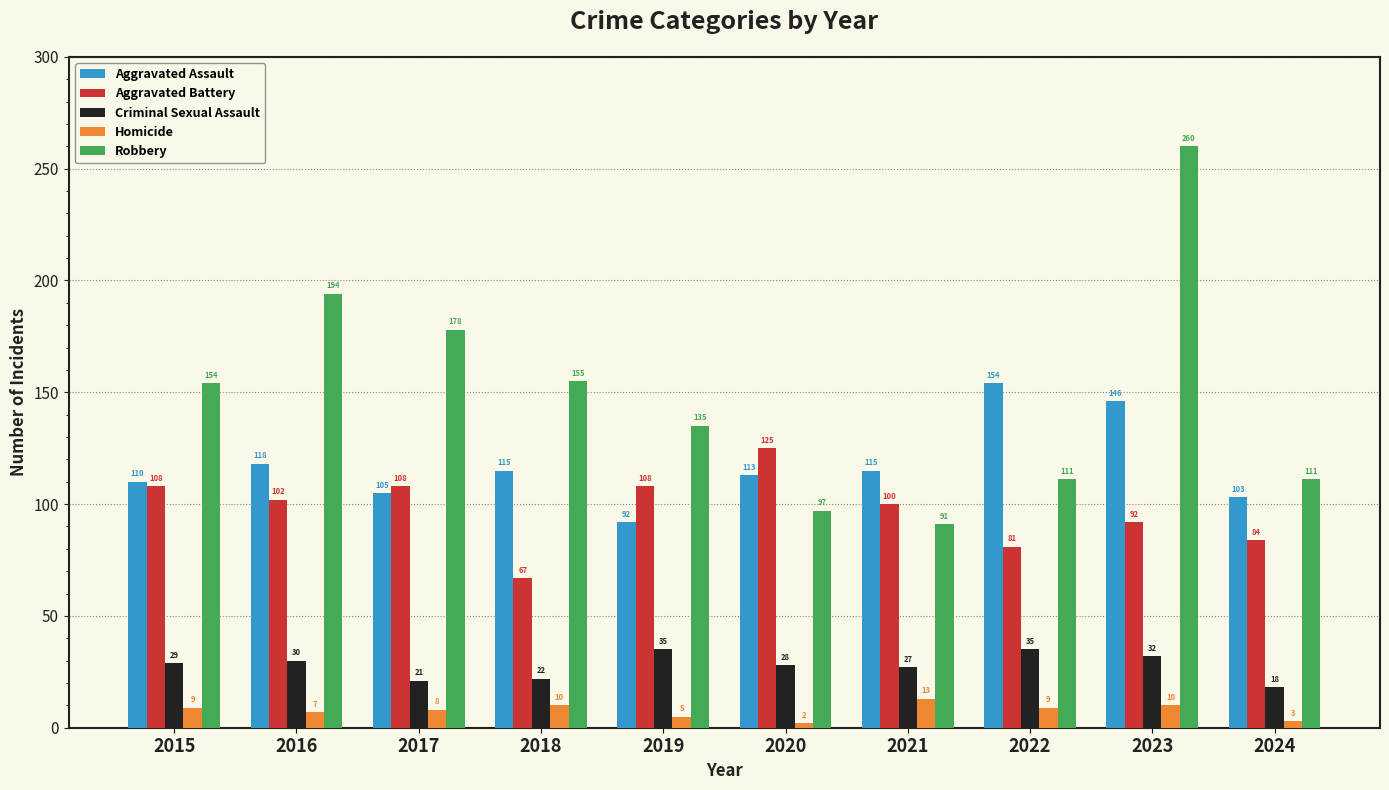

What is the value of the Aggravated Assault bar at the 5th from the left?

92